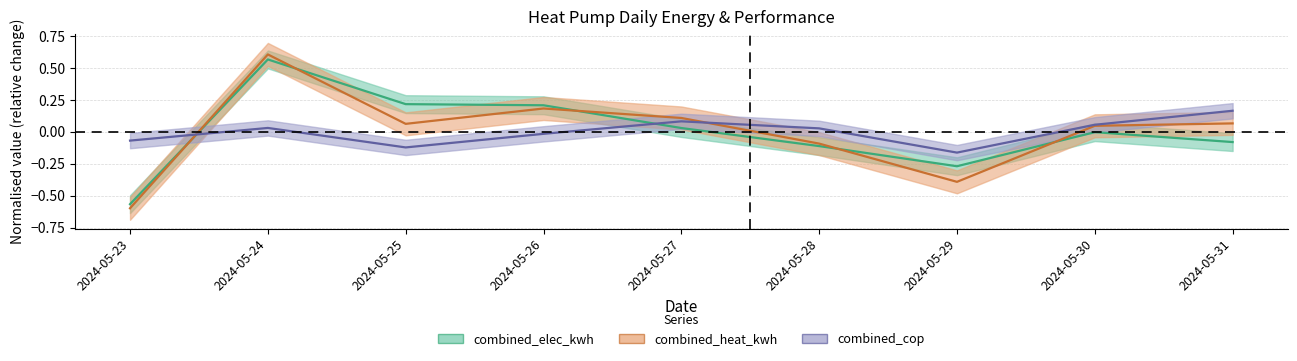

What is the minimum value for combined_elec_kwh?

-0.6